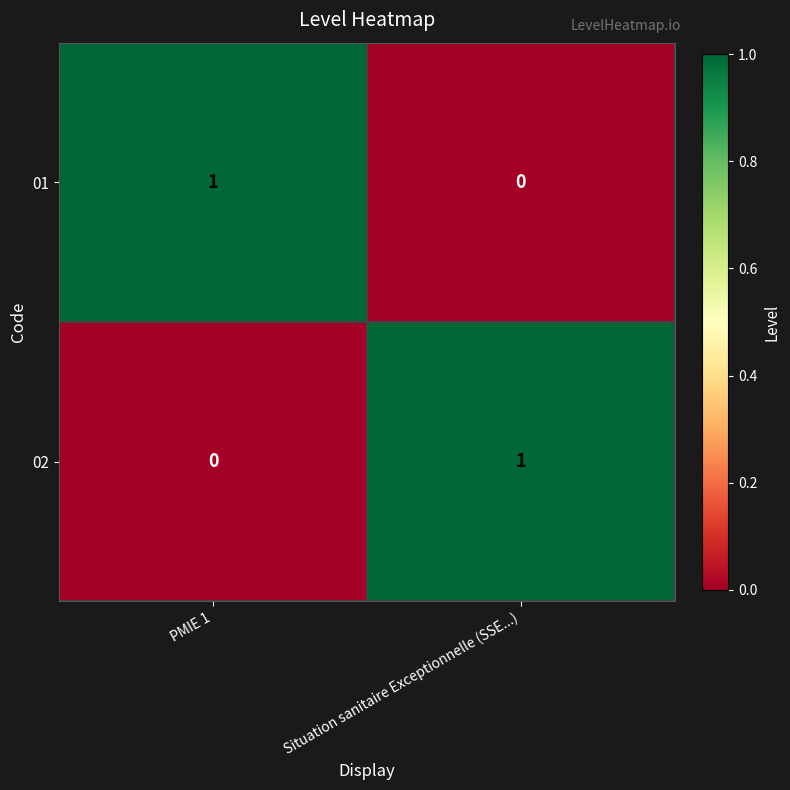

Where is 02 nearest to the value 0?

PMIE 1